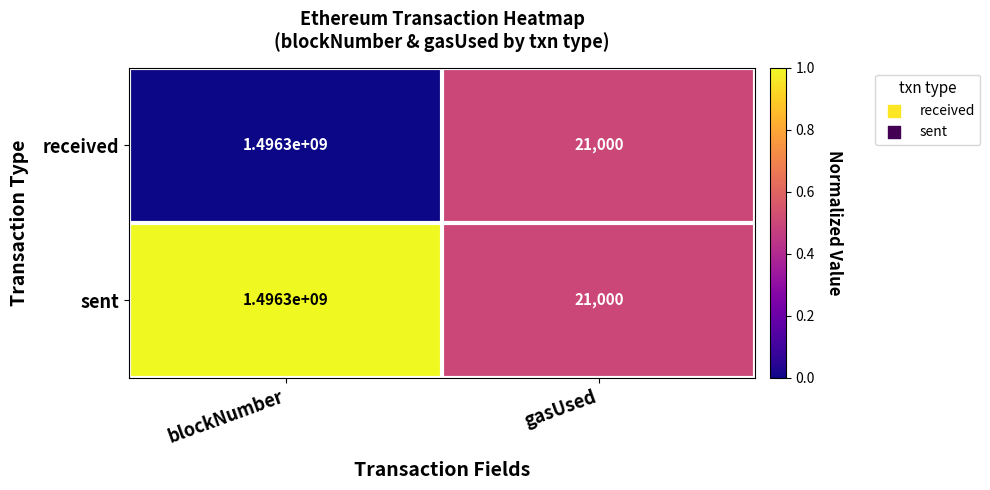

What is the total value across all series at blockNumber?

2992600000